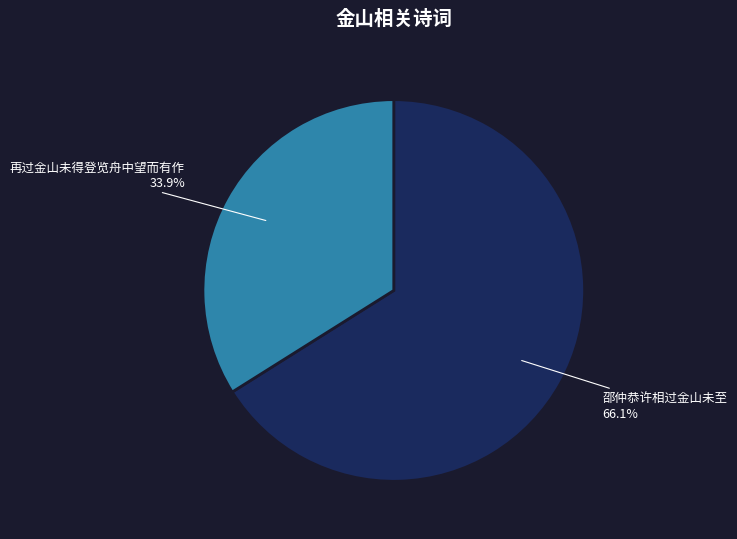

Combined, what portion of the pie is 邵仲恭许相过金山未至 and 再过金山未得登览舟中望而有作?

100.0%